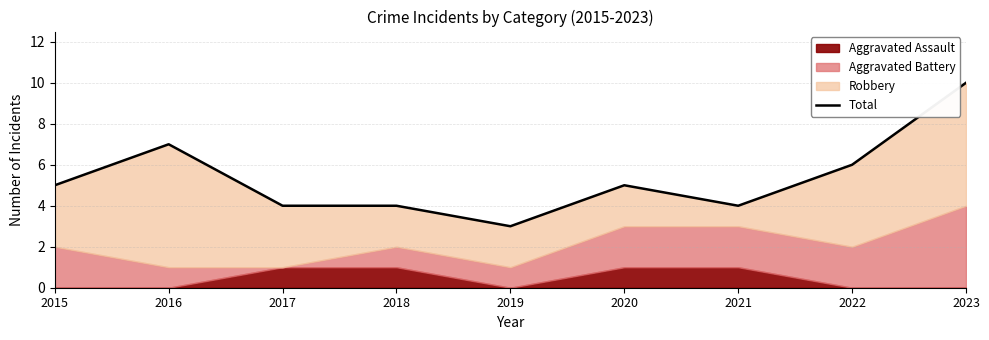

True or false: the data has more than 1 interior local peaks.

True